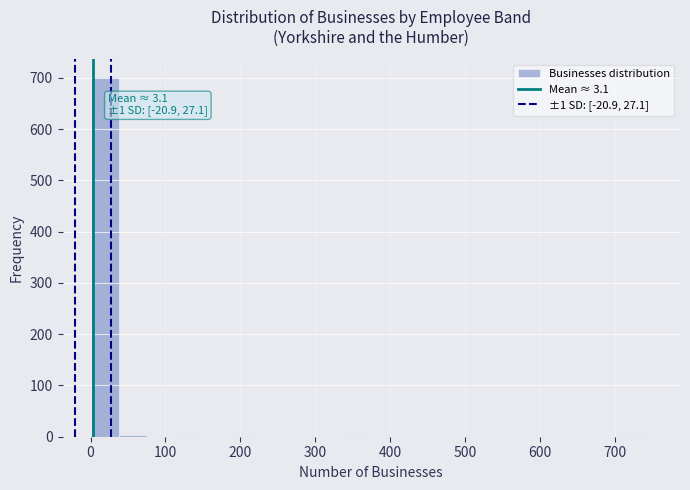

Read against the x-axis, roughly where is the centre of the tallest bar?

20